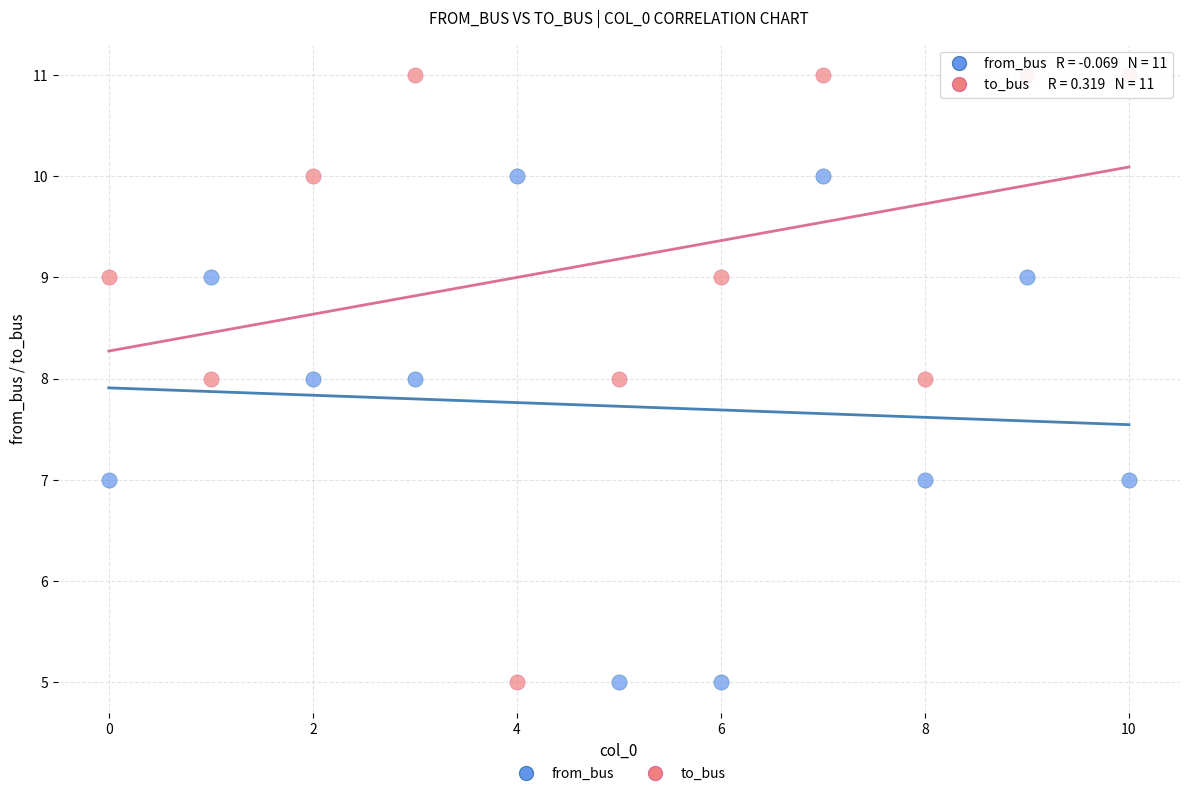

Which series has the widest spread of Y values?

to_bus